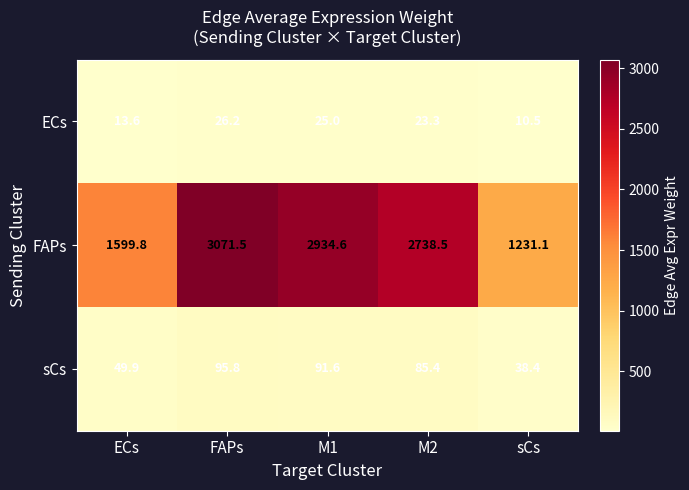

What is the sum of the sCs values at FAPs and ECs?

145.7